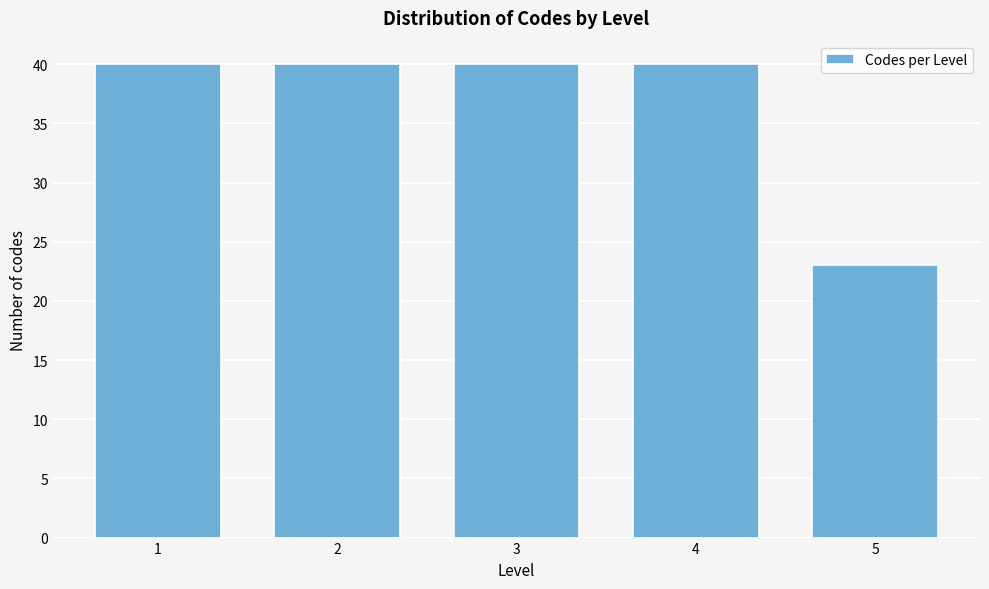

Reading right to left, list all the values displayed in this chart.

23	40	40	40	40